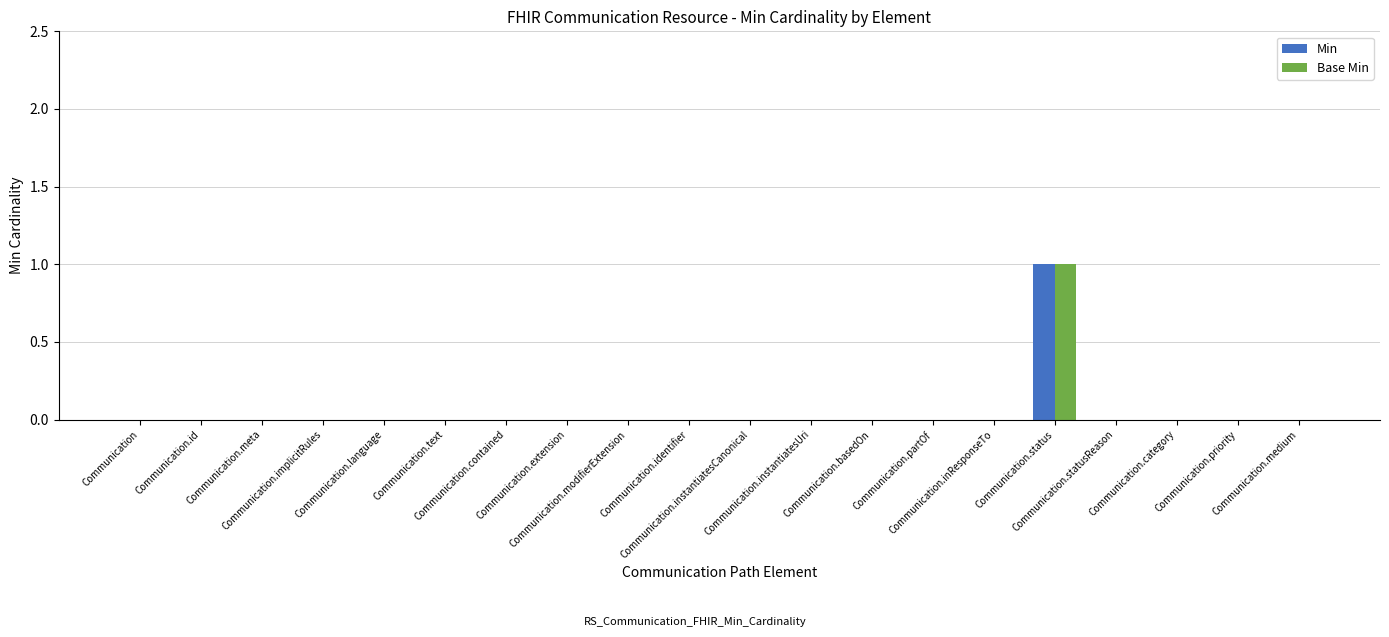

Reading left to right, transcribe all the data shown in this chart.

Min: Communication=0	Communication.id=0	Communication.meta=0	Communication.implicitRules=0	Communication.language=0	Communication.text=0	Communication.contained=0	Communication.extension=0	Communication.modifierExtension=0	Communication.identifier=0	Communication.instantiatesCanonical=0	Communication.instantiatesUri=0	Communication.basedOn=0	Communication.partOf=0	Communication.inResponseTo=0	Communication.status=1	Communication.statusReason=0	Communication.category=0	Communication.priority=0	Communication.medium=0
Base Min: Communication=0	Communication.id=0	Communication.meta=0	Communication.implicitRules=0	Communication.language=0	Communication.text=0	Communication.contained=0	Communication.extension=0	Communication.modifierExtension=0	Communication.identifier=0	Communication.instantiatesCanonical=0	Communication.instantiatesUri=0	Communication.basedOn=0	Communication.partOf=0	Communication.inResponseTo=0	Communication.status=1	Communication.statusReason=0	Communication.category=0	Communication.priority=0	Communication.medium=0